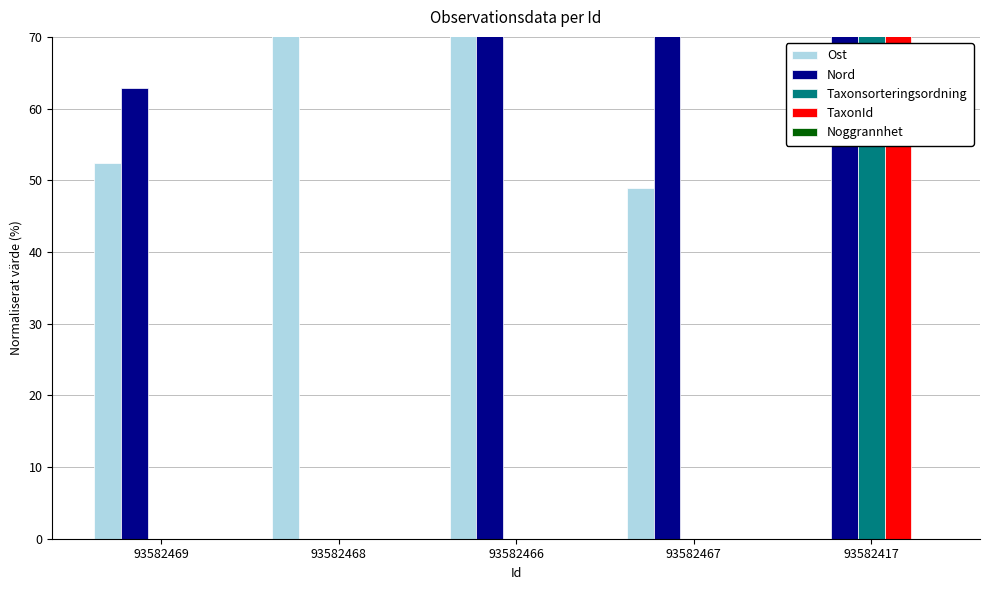

Count the number of categories in the chart.

5